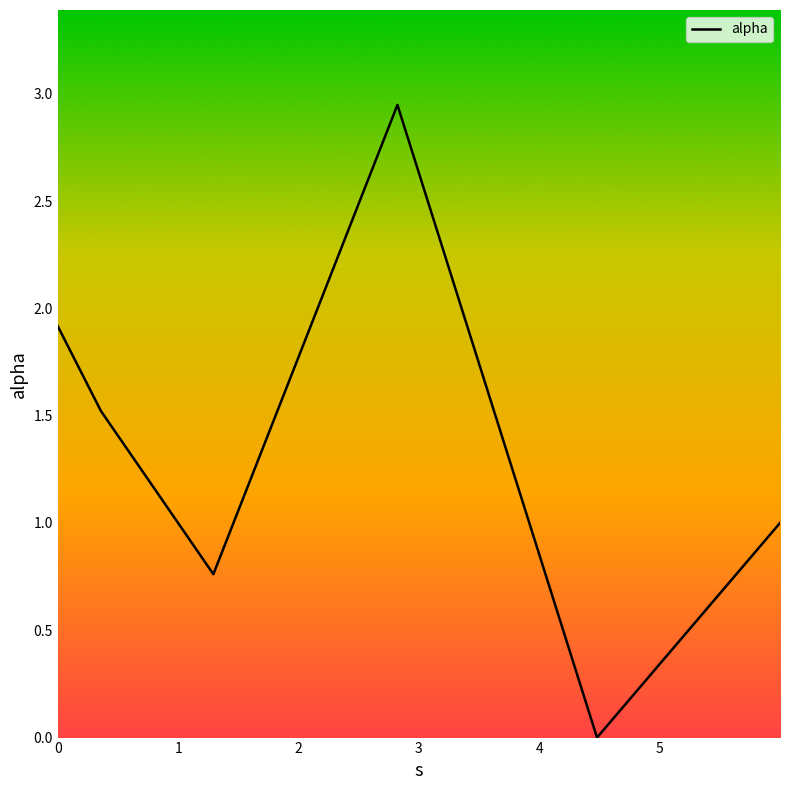

What is the sum of all values?

8.1